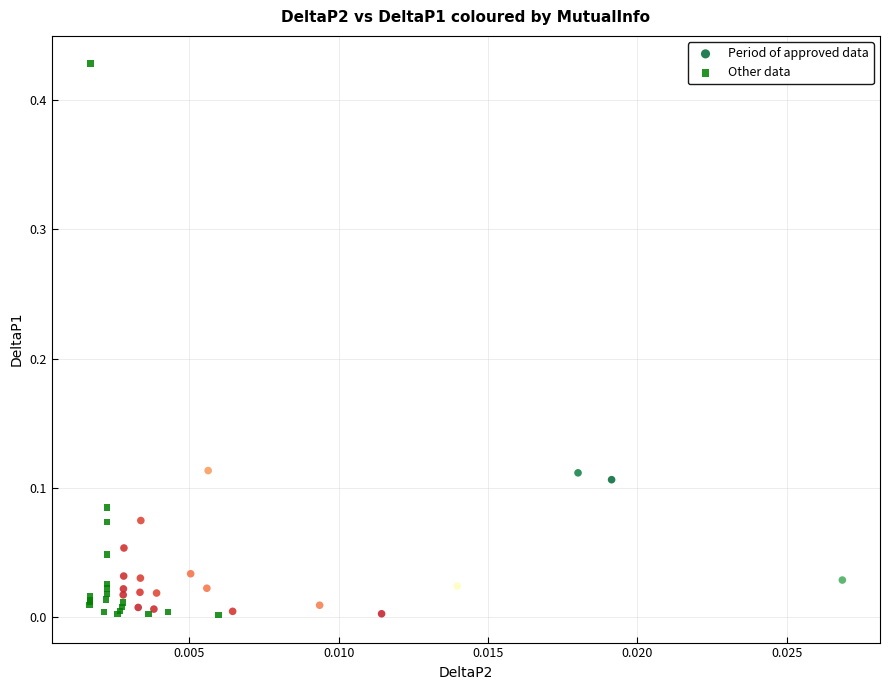

Which series contains the highest Y value?

Other data